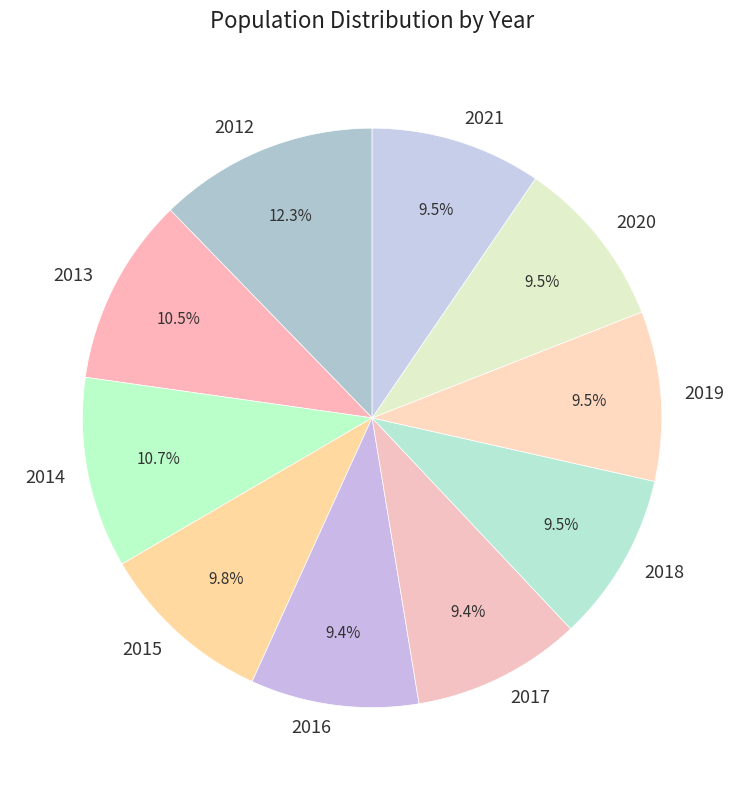

What portion of the pie excludes 2018?

90.5%